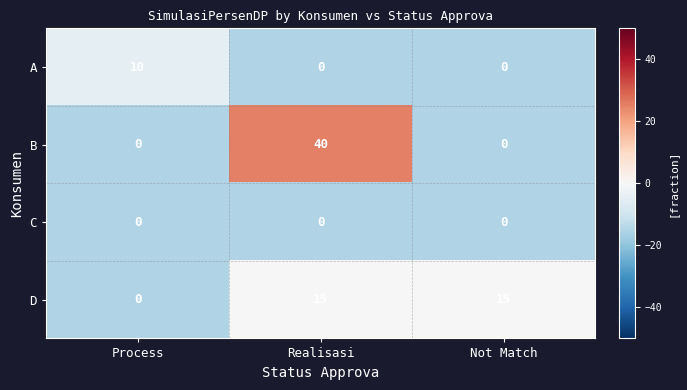

Where is D nearest to the value 7?

Process